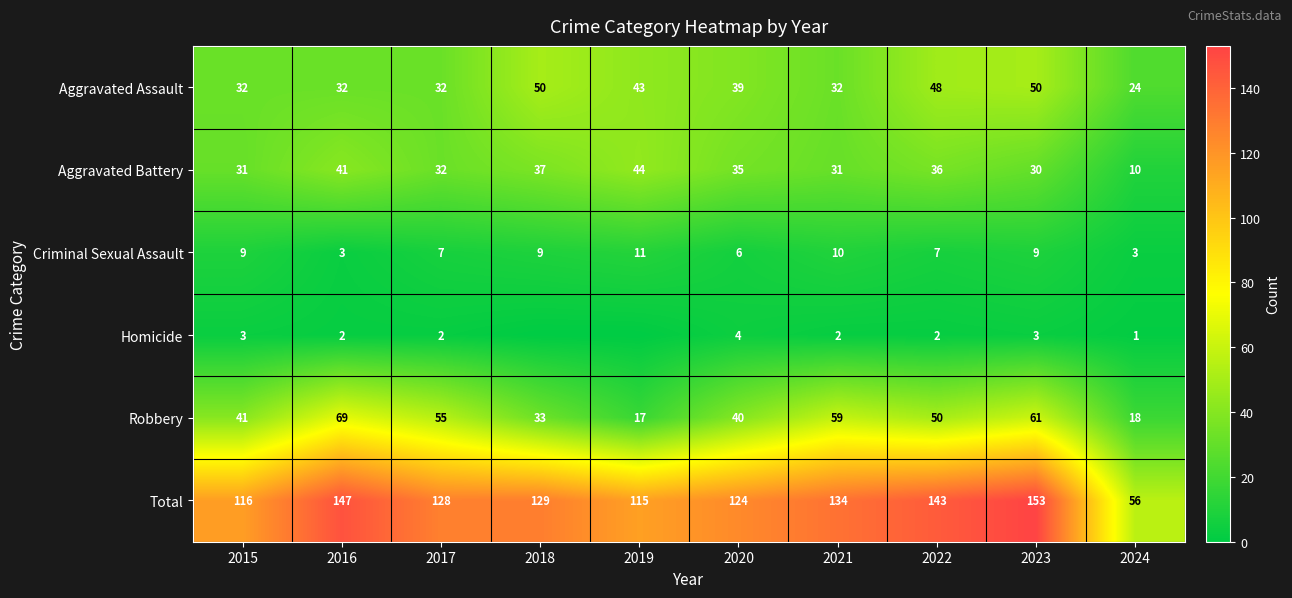

What is the difference between the highest and lowest values at 2021?

132